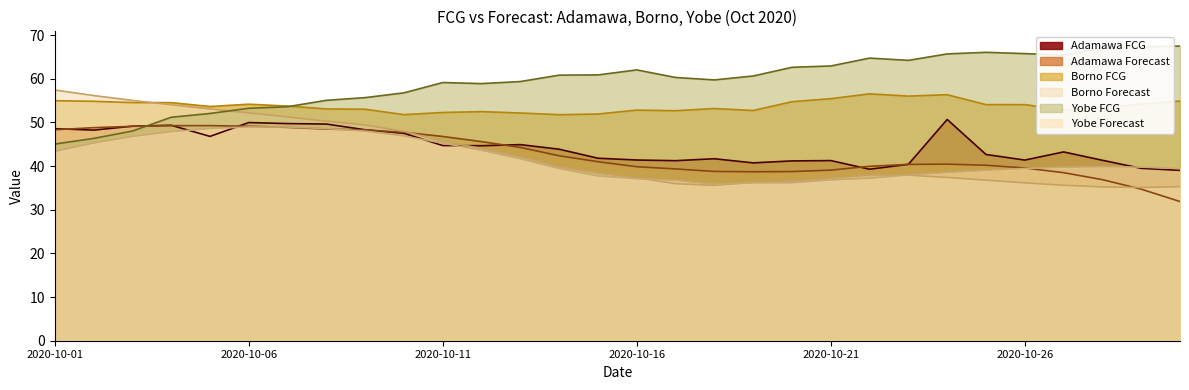

What is the difference between the maximum and minimum values in the Adamawa FCG series?

11.7